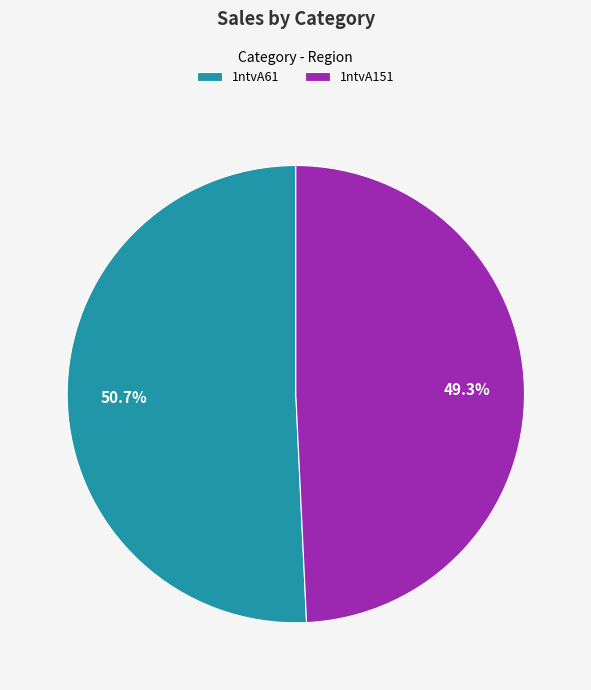

Rank the categories by value from lowest to highest.

1ntvA151, 1ntvA61